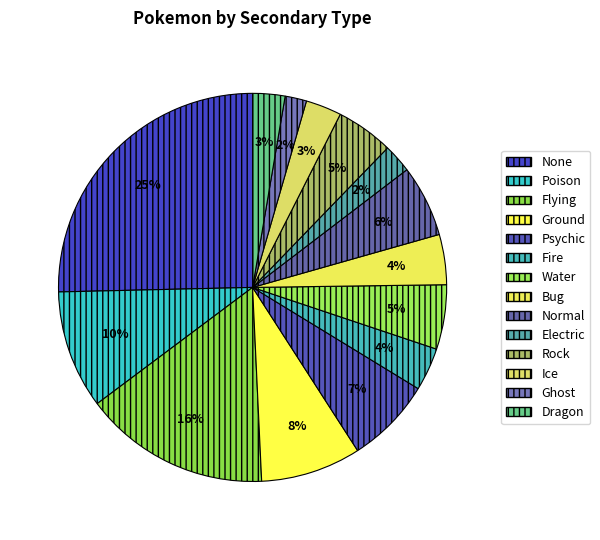

Between Poison and Flying, which is larger?

Flying